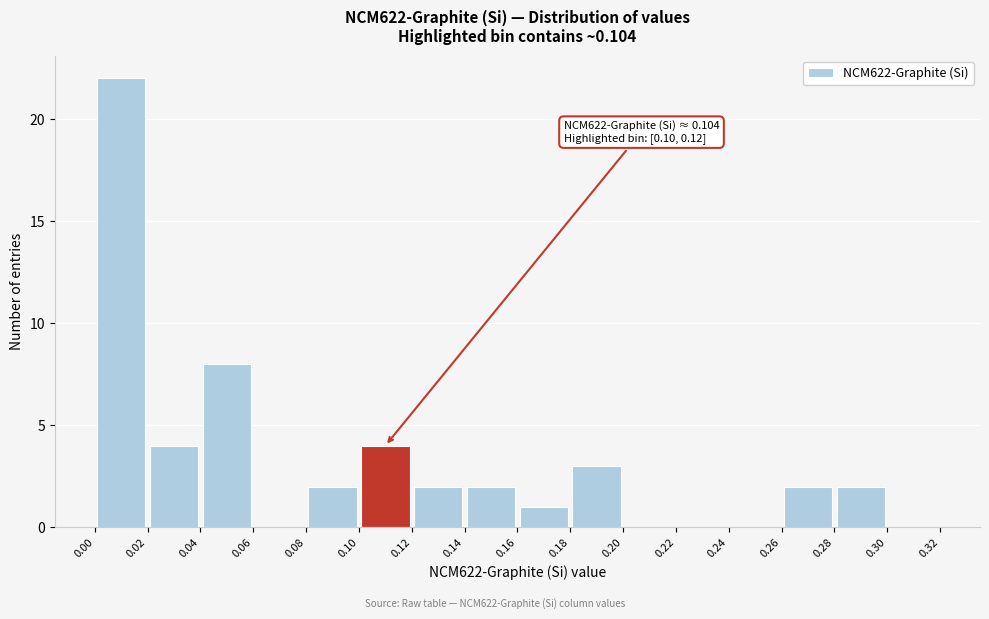

Over which range of the x-axis is the bar tallest?

0.00 to 0.02